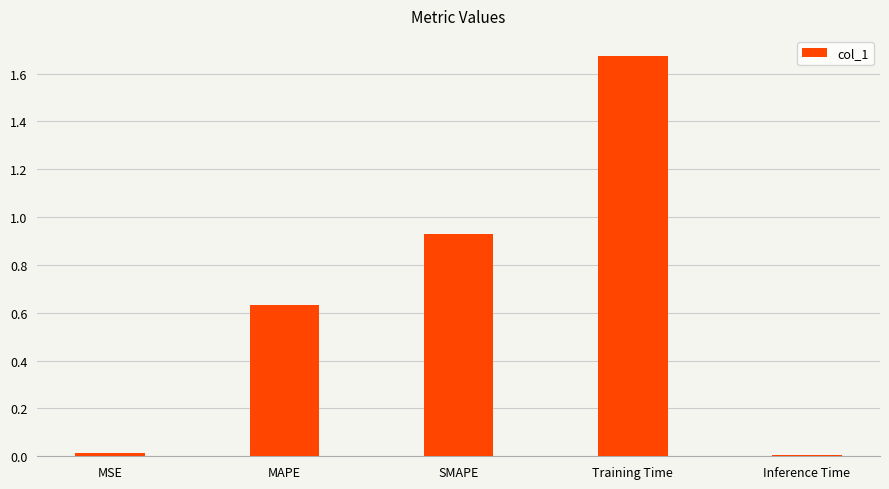

What is the sum of all values?

3.3